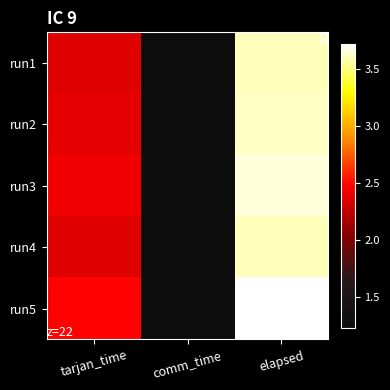

At which category does the chart reach its minimum across all series?

comm_time